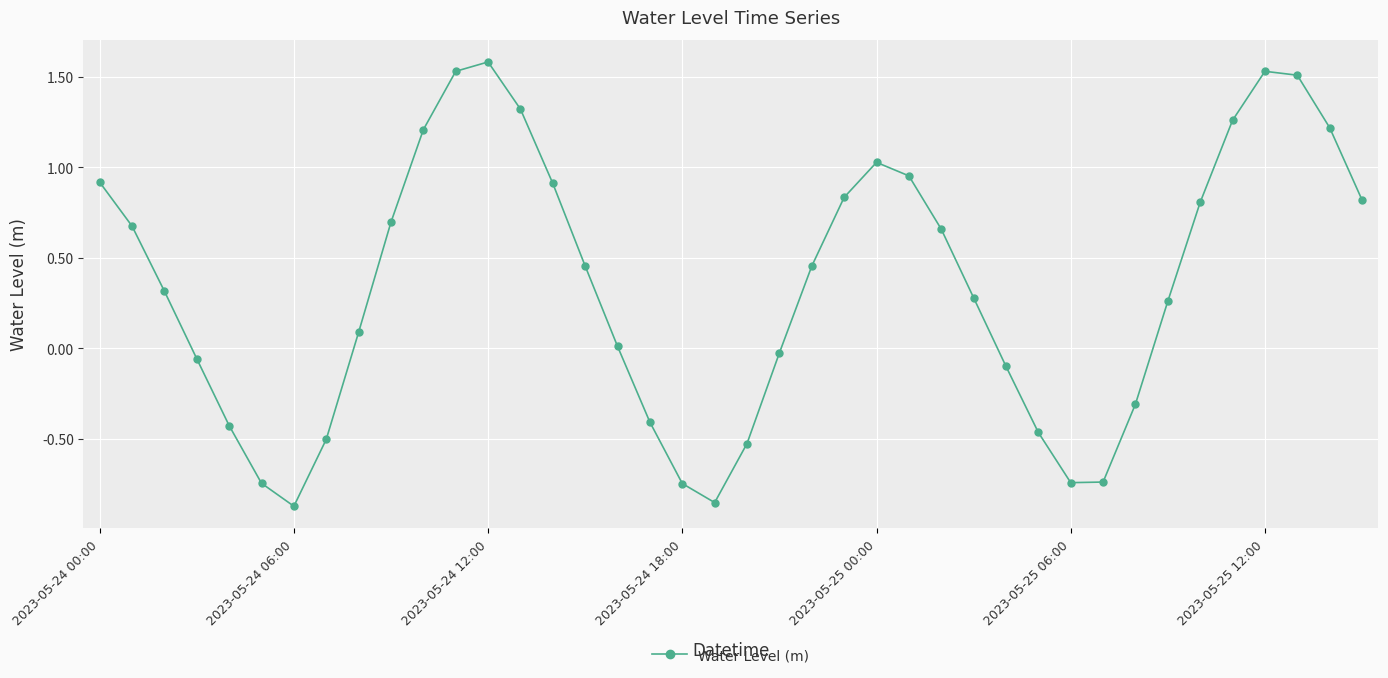

What is the difference between the maximum and minimum values?

2.5